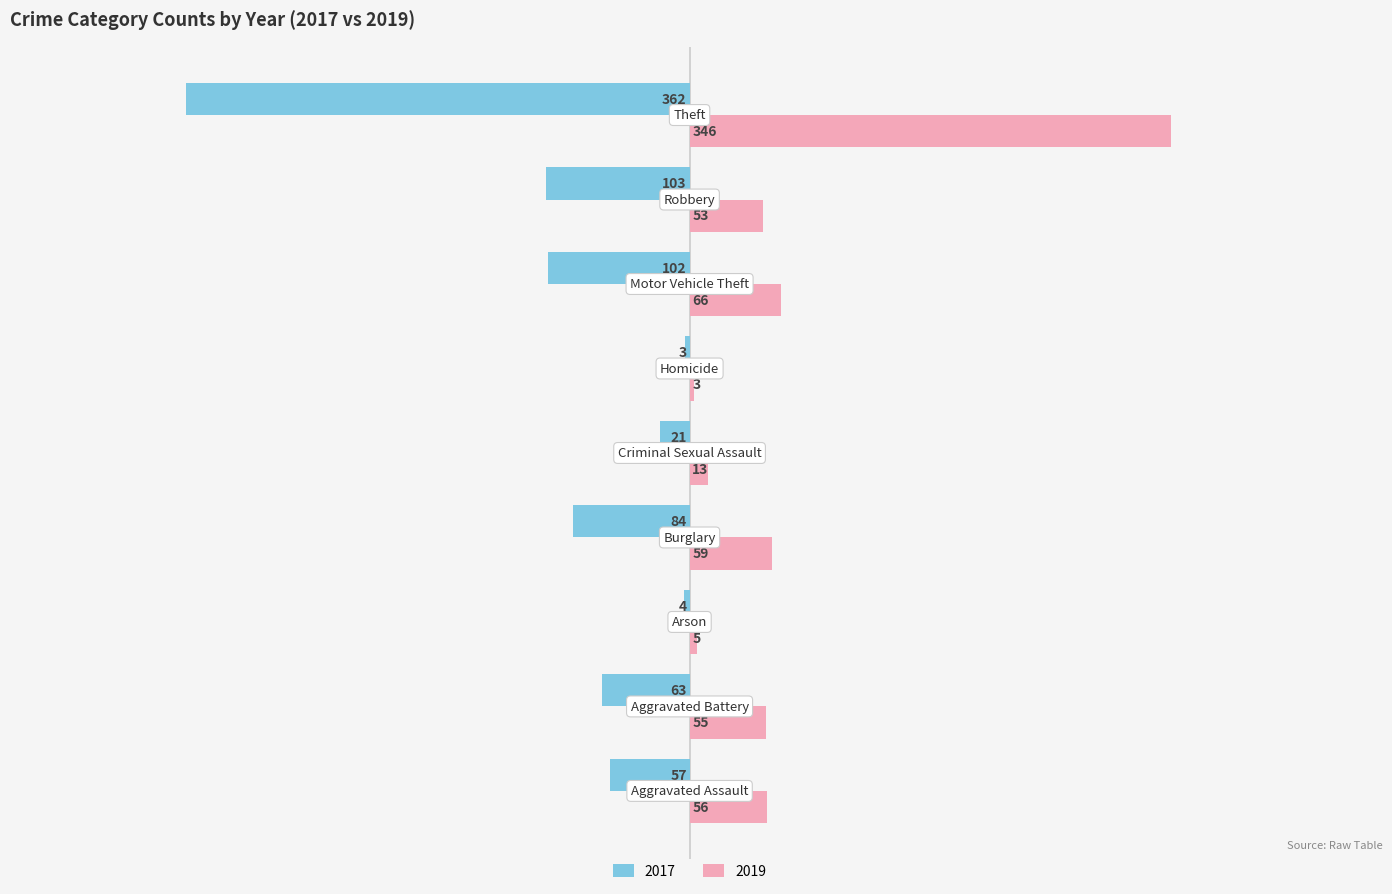

Rank the series by their maximum value, from highest to lowest.

2019, 2017